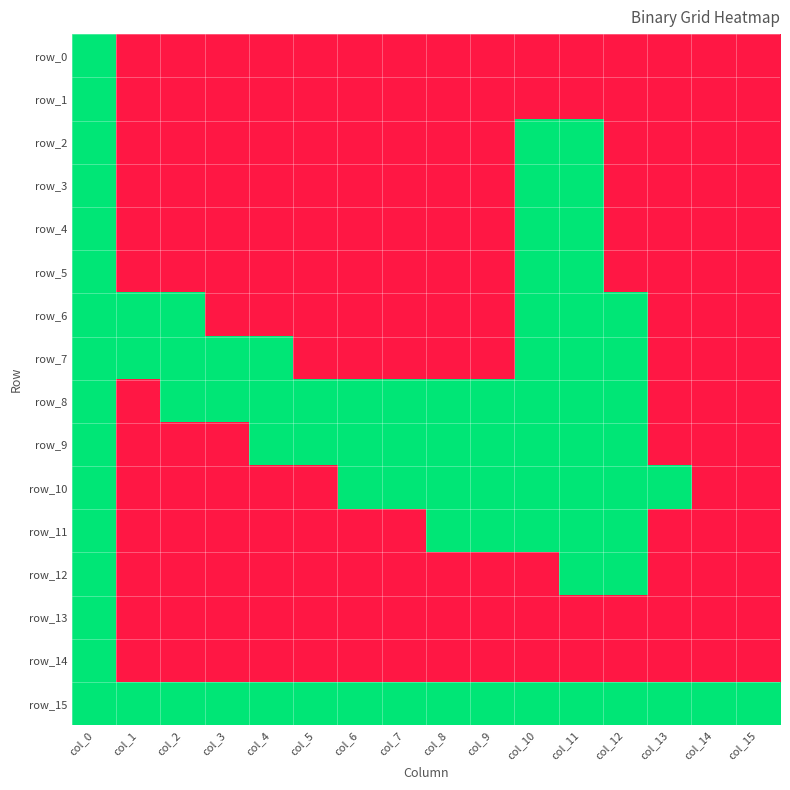

Which series has the largest total across all categories?

row_15